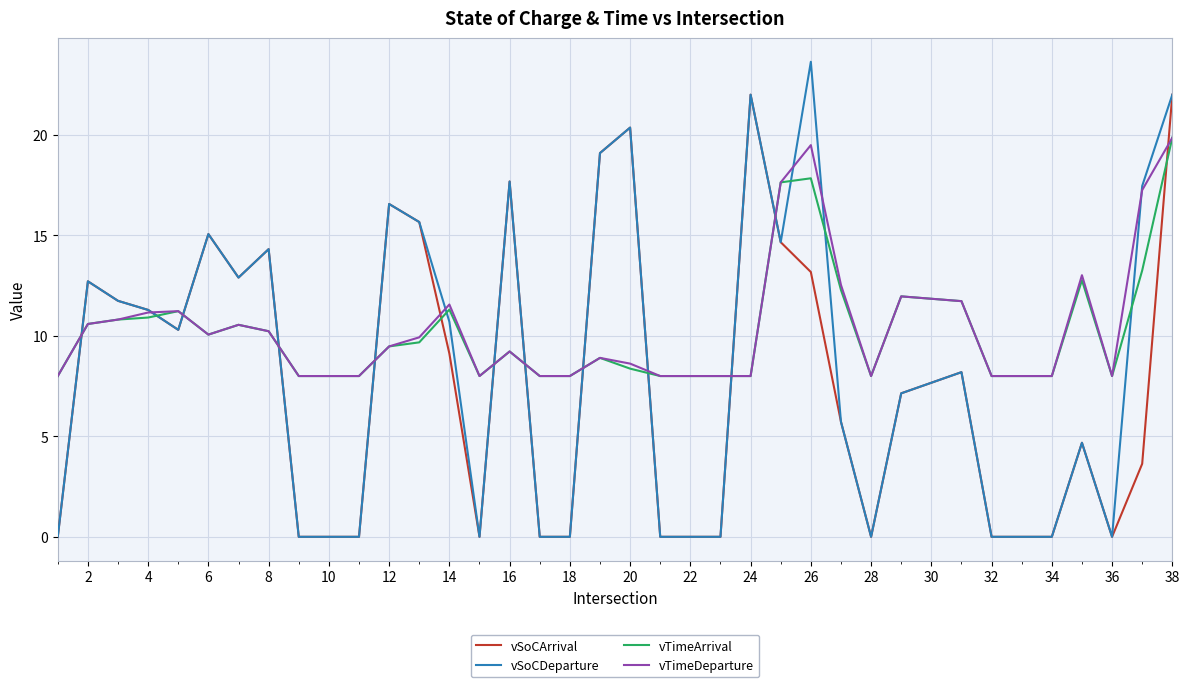

True or false: vSoCDeparture and vTimeArrival intersect in this chart.

True